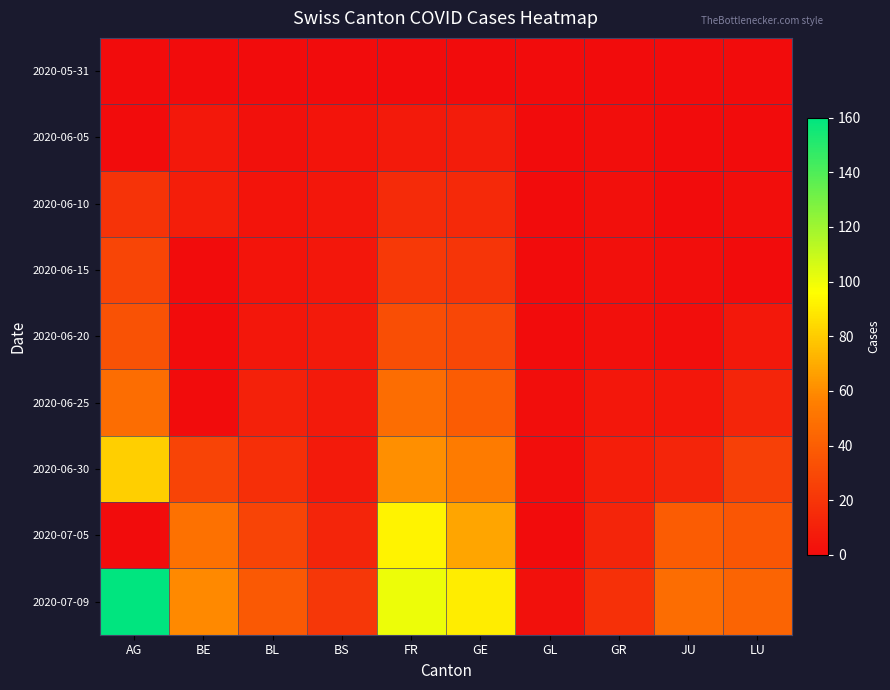

What is the spread (max minus min) of values at BE?

59